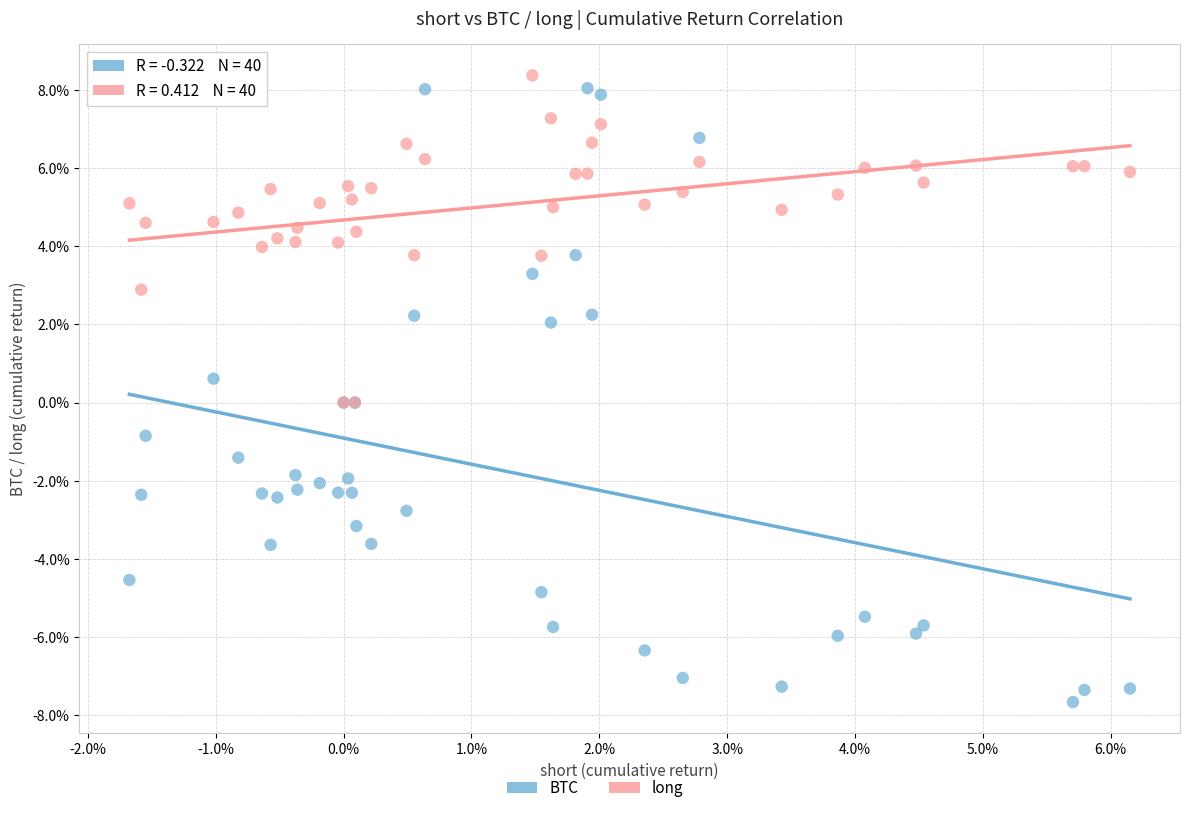

Which series reaches the maximum Y coordinate?

long